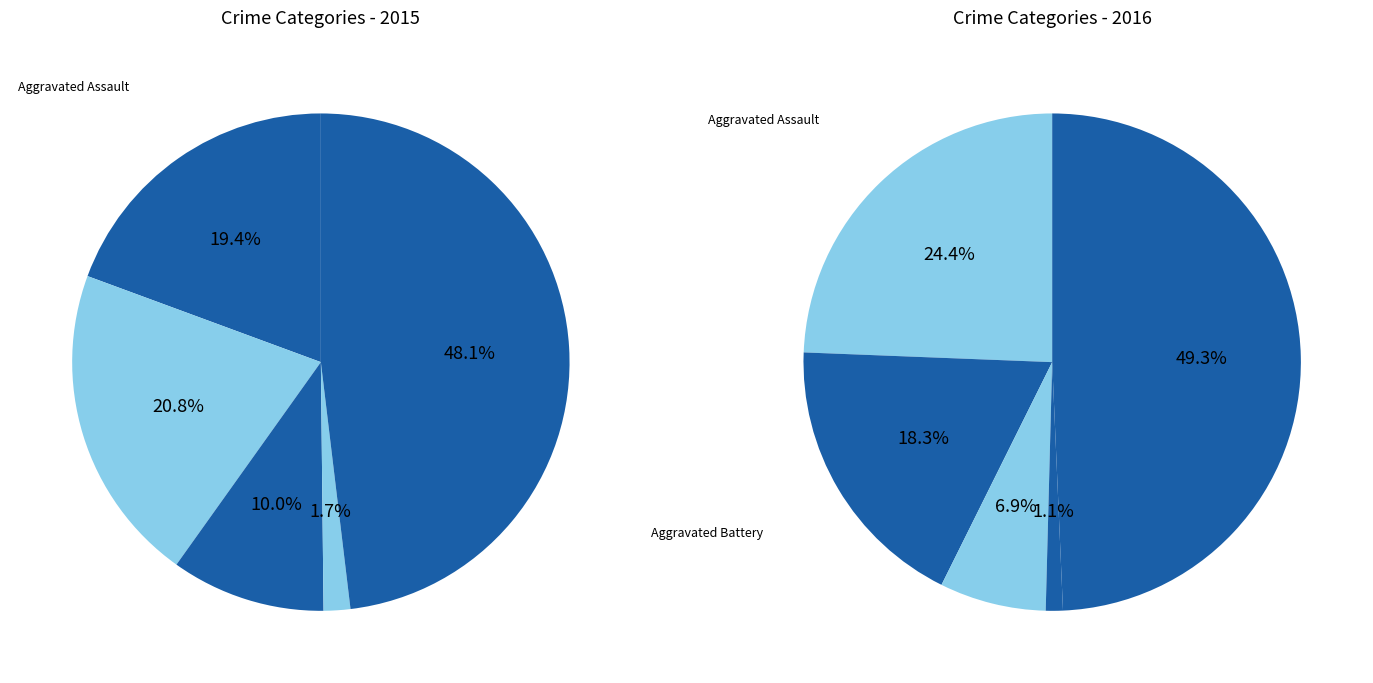

Is the sum of Homicide and Aggravated Battery greater than half?

No